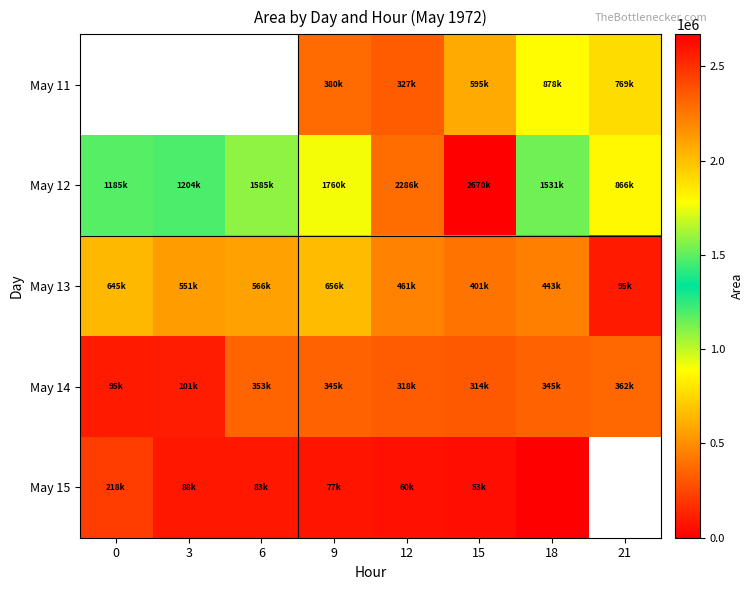

Count the number of data series in this chart.

5